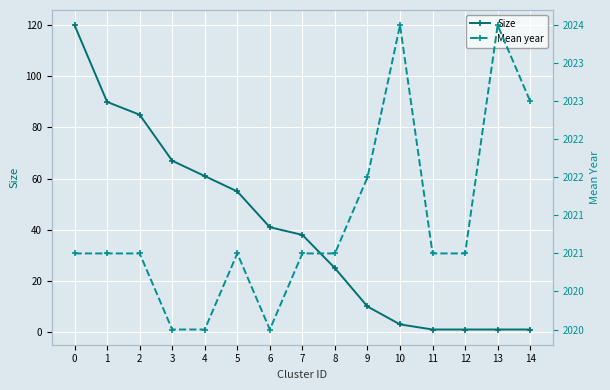

What is the spread (max minus min) of values at 7?

1983